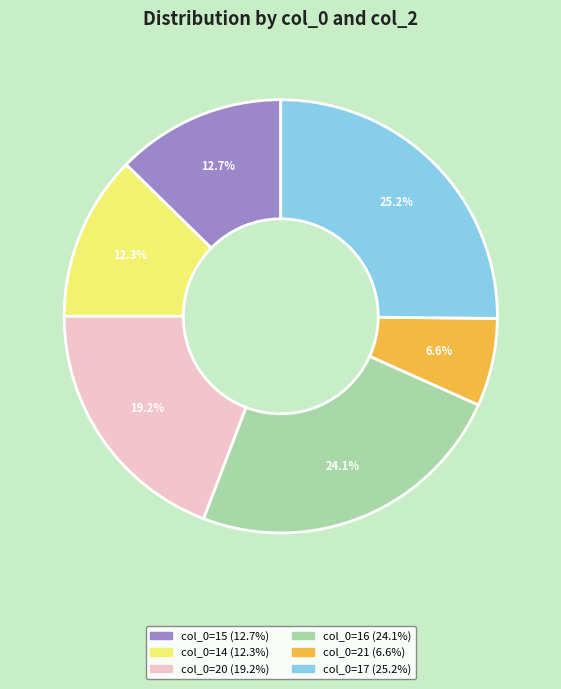

Is there any slice that represents more than half of the pie?

No